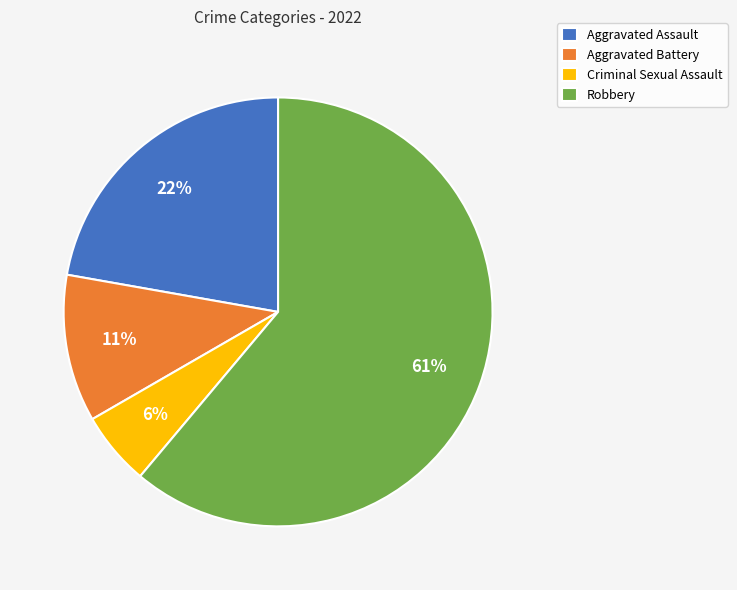

Rank the categories by value from lowest to highest.

Criminal Sexual Assault, Aggravated Battery, Aggravated Assault, Robbery